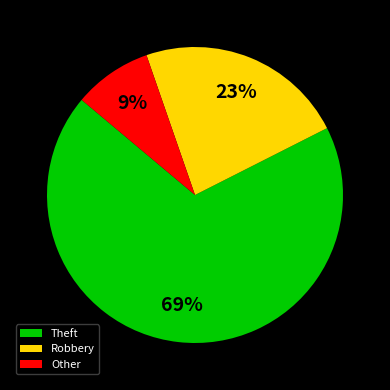

True or false: Theft accounts for 69% of the total.

True